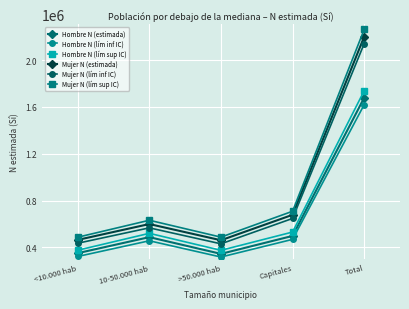

What is the total value across all series at >50.000 hab?

2413576